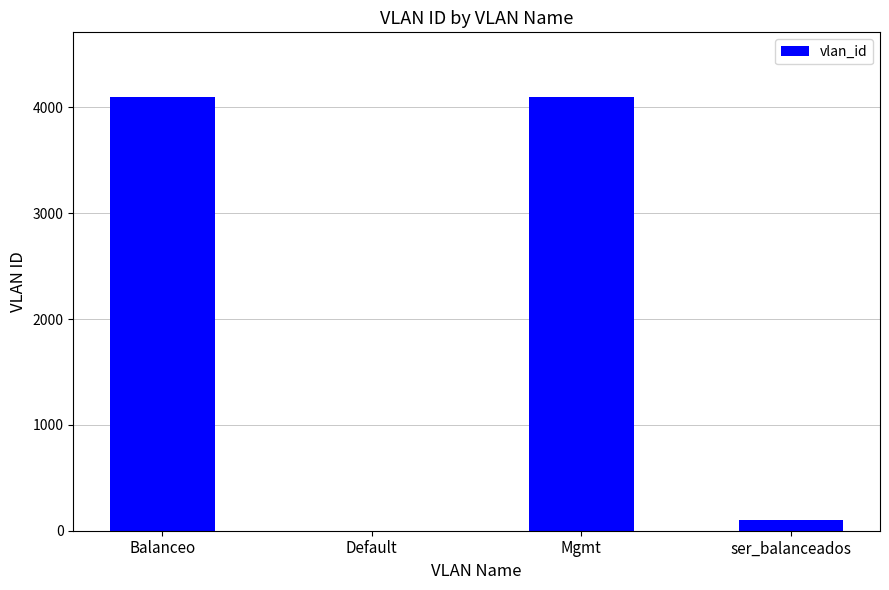

How many data points does each series have?

4